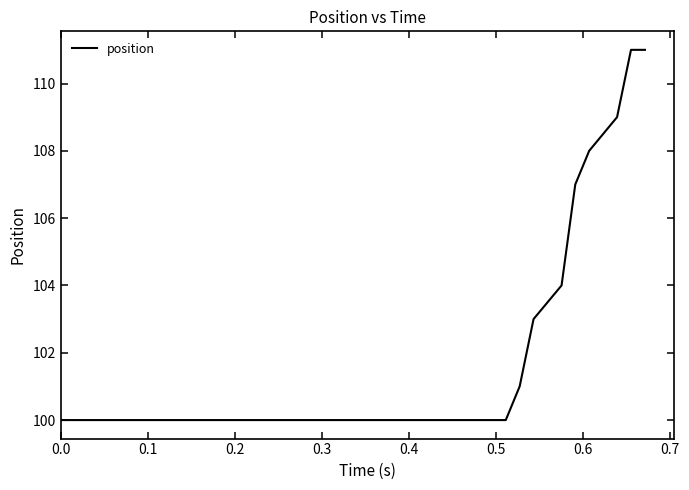

What is the maximum value shown in the chart?

111